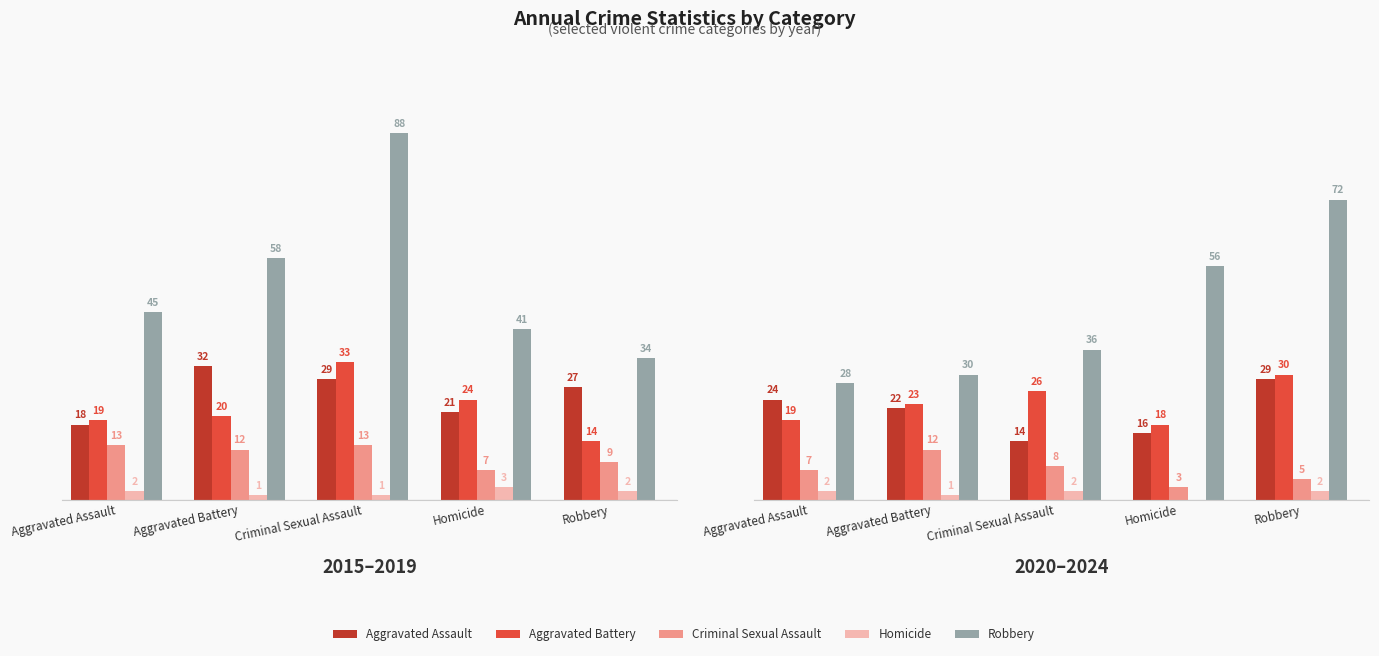

What is the difference between the maximum and second lowest values in the Homicide series?

1